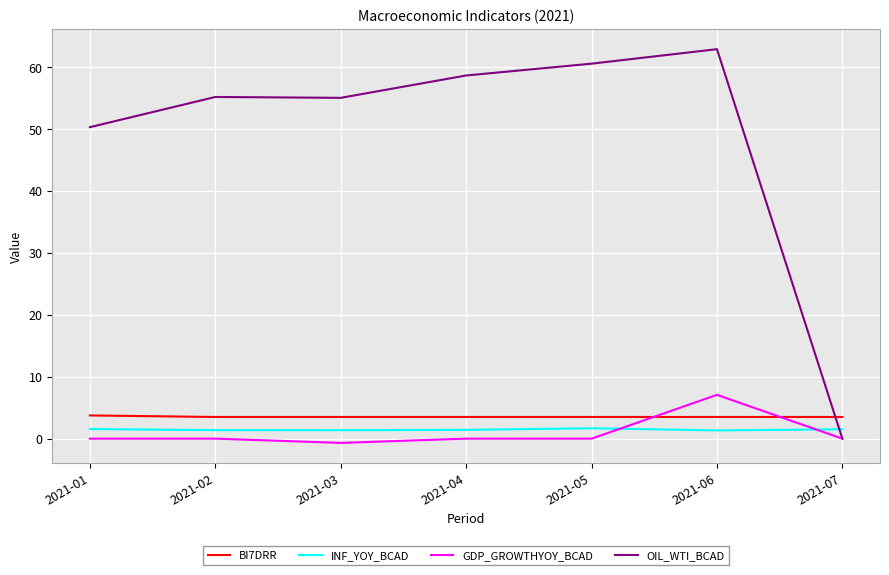

Rank the series by their maximum value, from highest to lowest.

OIL_WTI_BCAD, GDP_GROWTHYOY_BCAD, BI7DRR, INF_YOY_BCAD